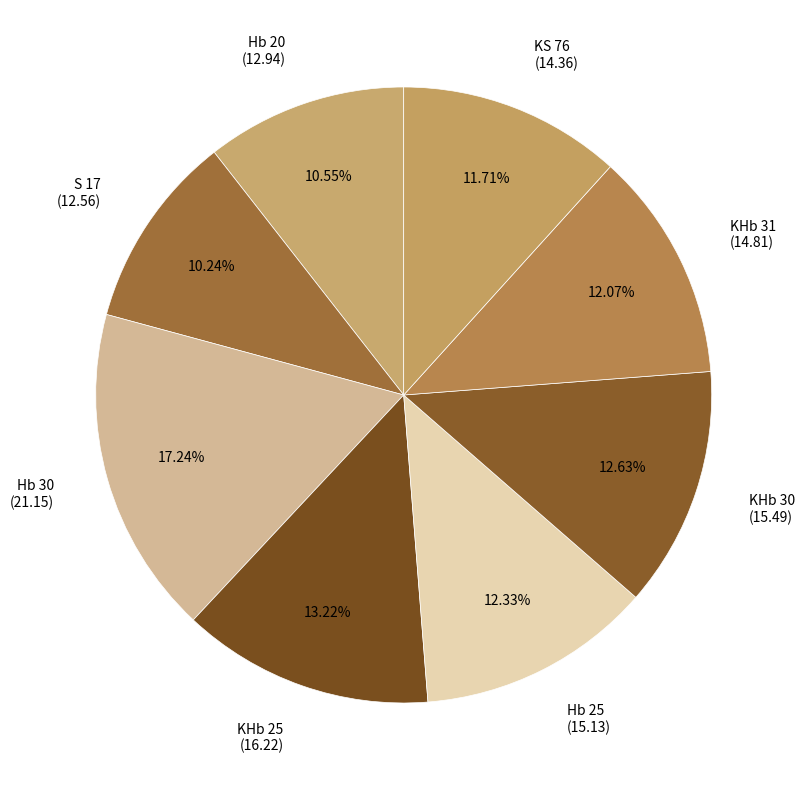

Which has a higher value, KS 76 (14.36) or Hb 30 (21.15)?

Hb 30 (21.15)